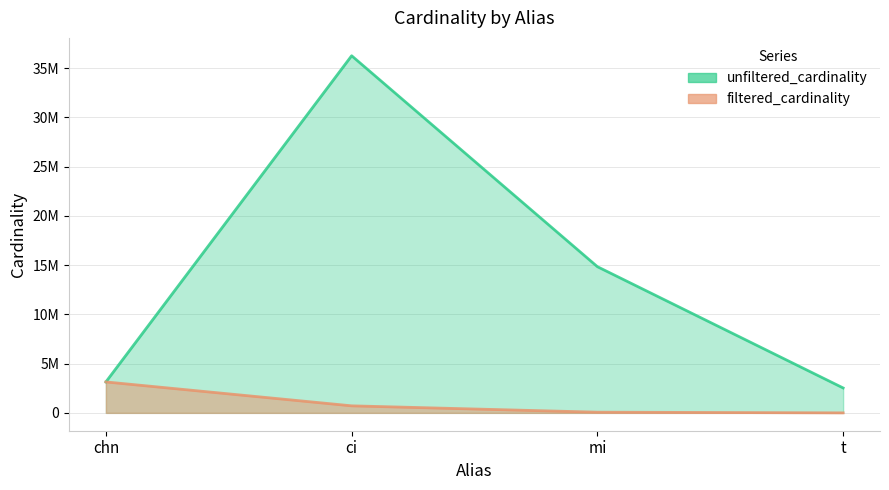

How many data points does each series have?

4